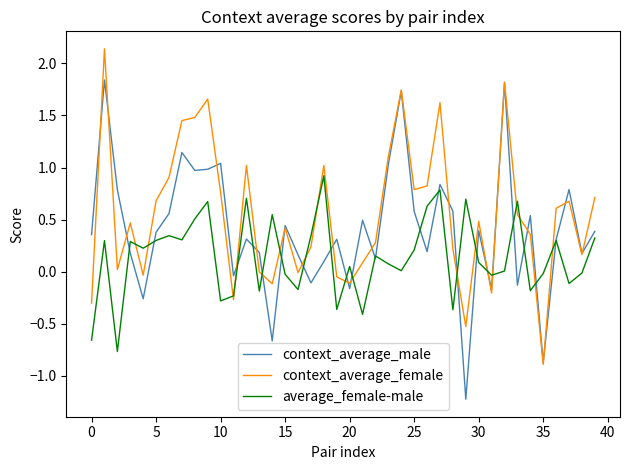

Rank the series by their average value, from highest to lowest.

context_average_female, context_average_male, average_female-male